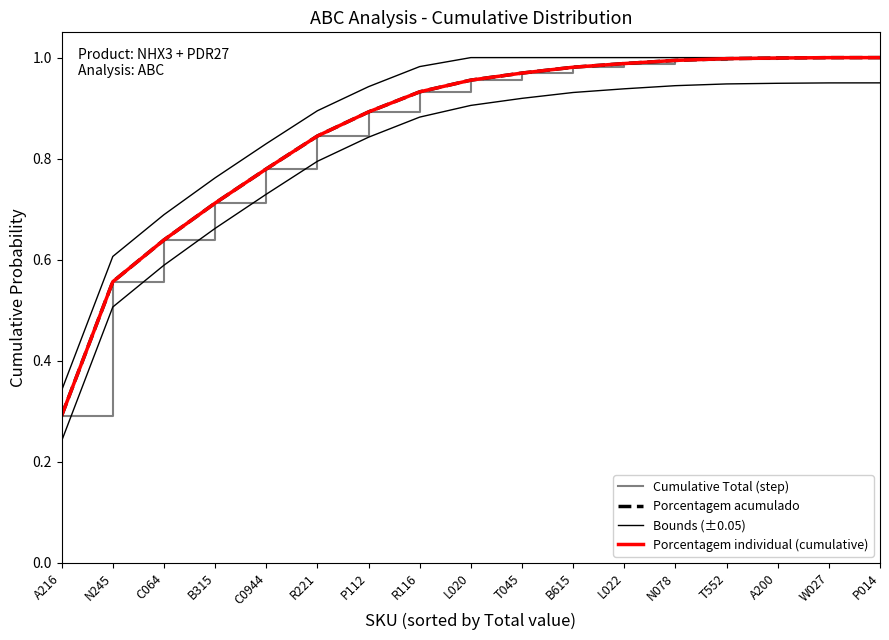

True or false: Porcentagem acumulado and Bounds (±0.05) intersect in this chart.

False